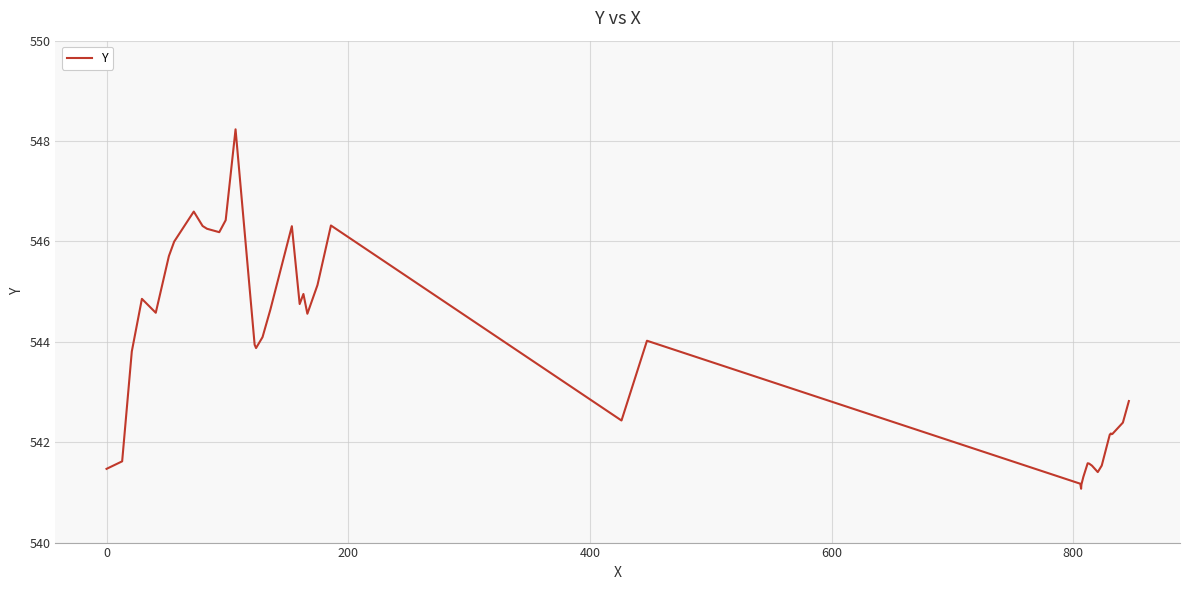

What is the greatest value displayed?

548.2